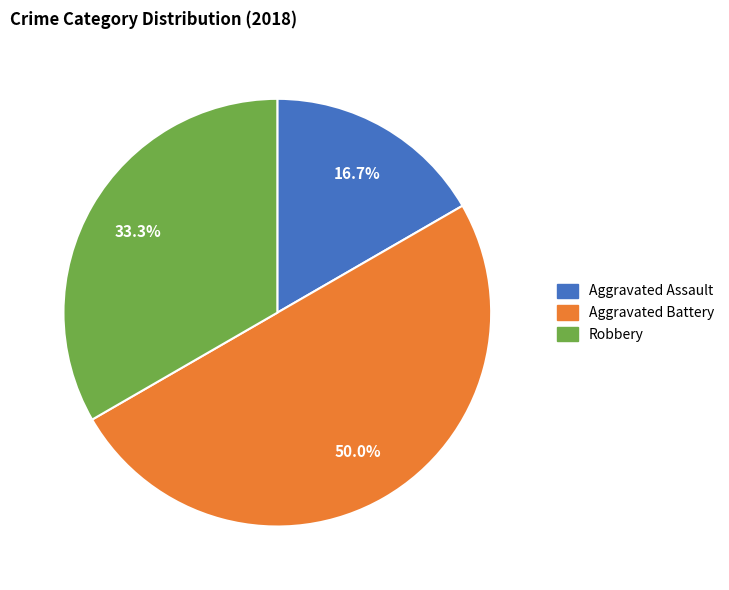

Is there a majority slice in this chart?

No